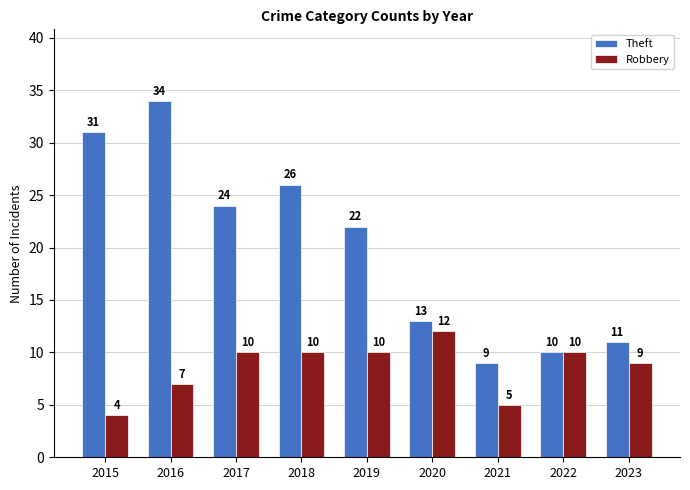

Reading left to right, extract all data points from this chart.

Theft: 31	34	24	26	22	13	9	10	11
Robbery: 4	7	10	10	10	12	5	10	9